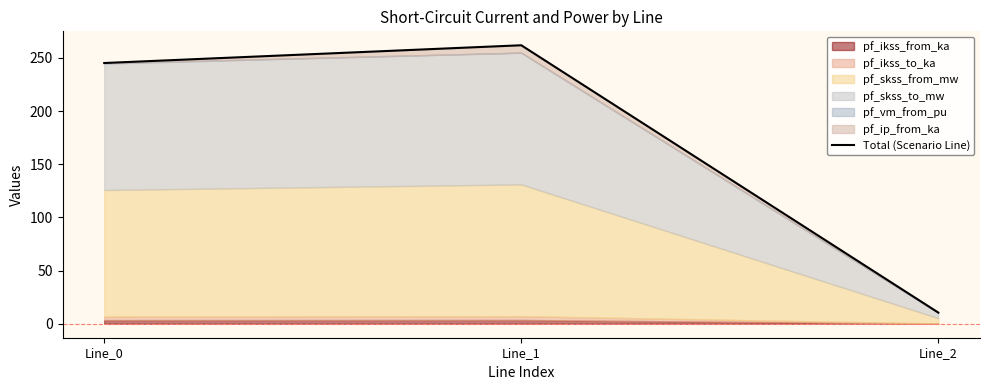

How many data points are less than 245?

1